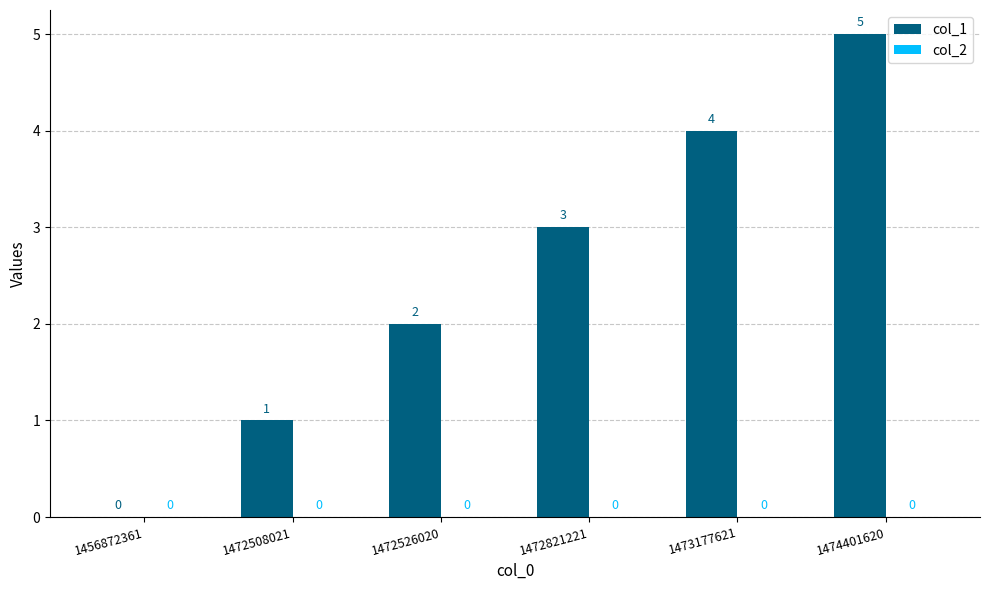

What is the maximum value shown in the chart?

5